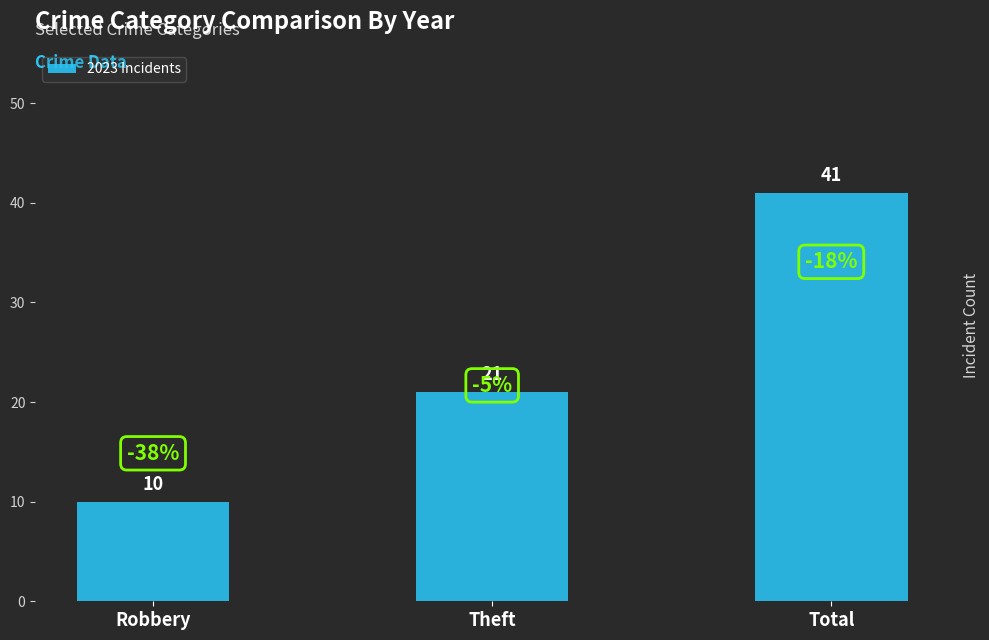

What is the value of the 2nd bar from the left?

21